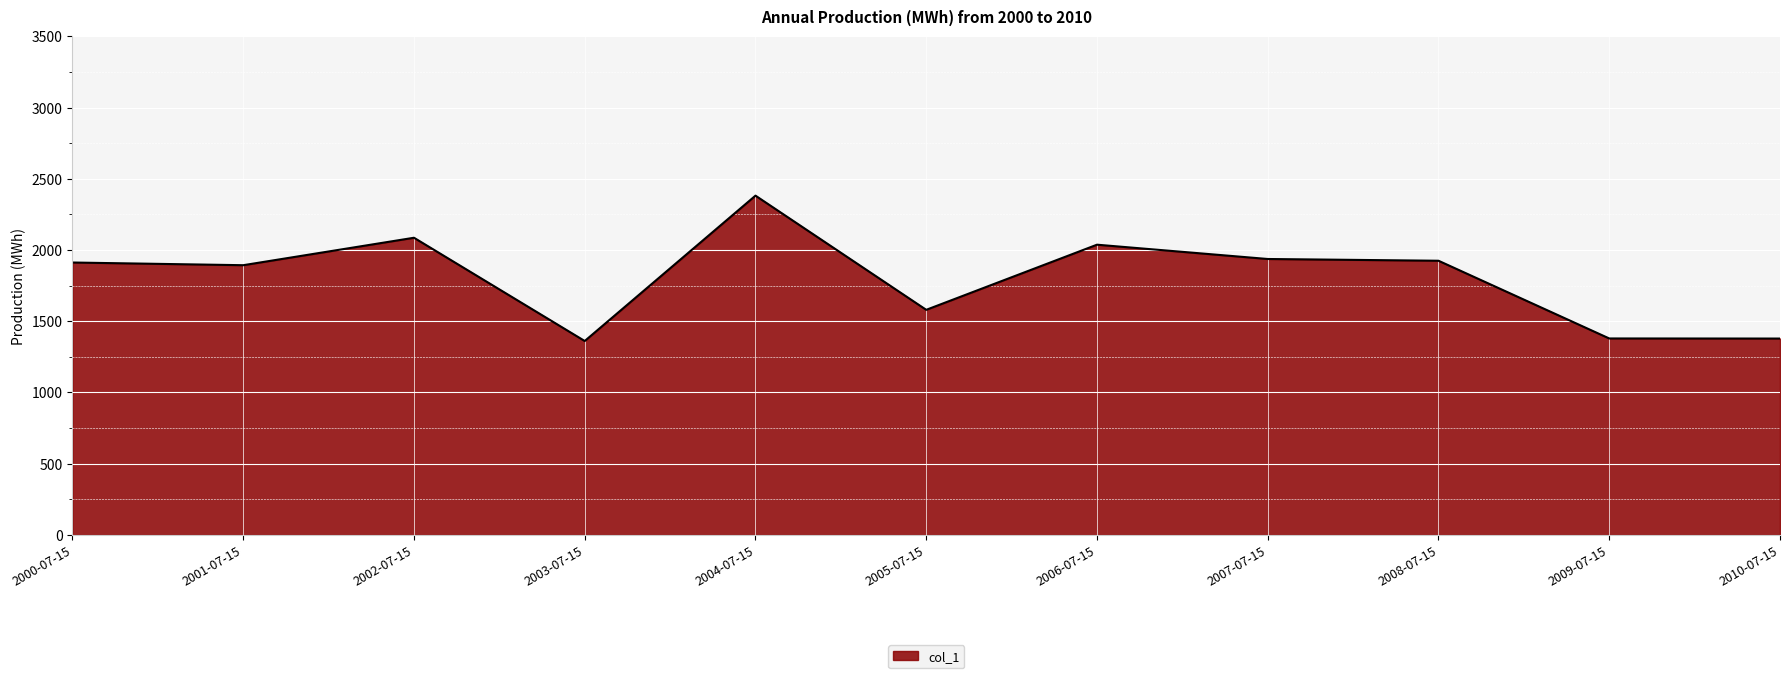

Between 2007-07-15 and 2010-07-15, which is larger?

2007-07-15